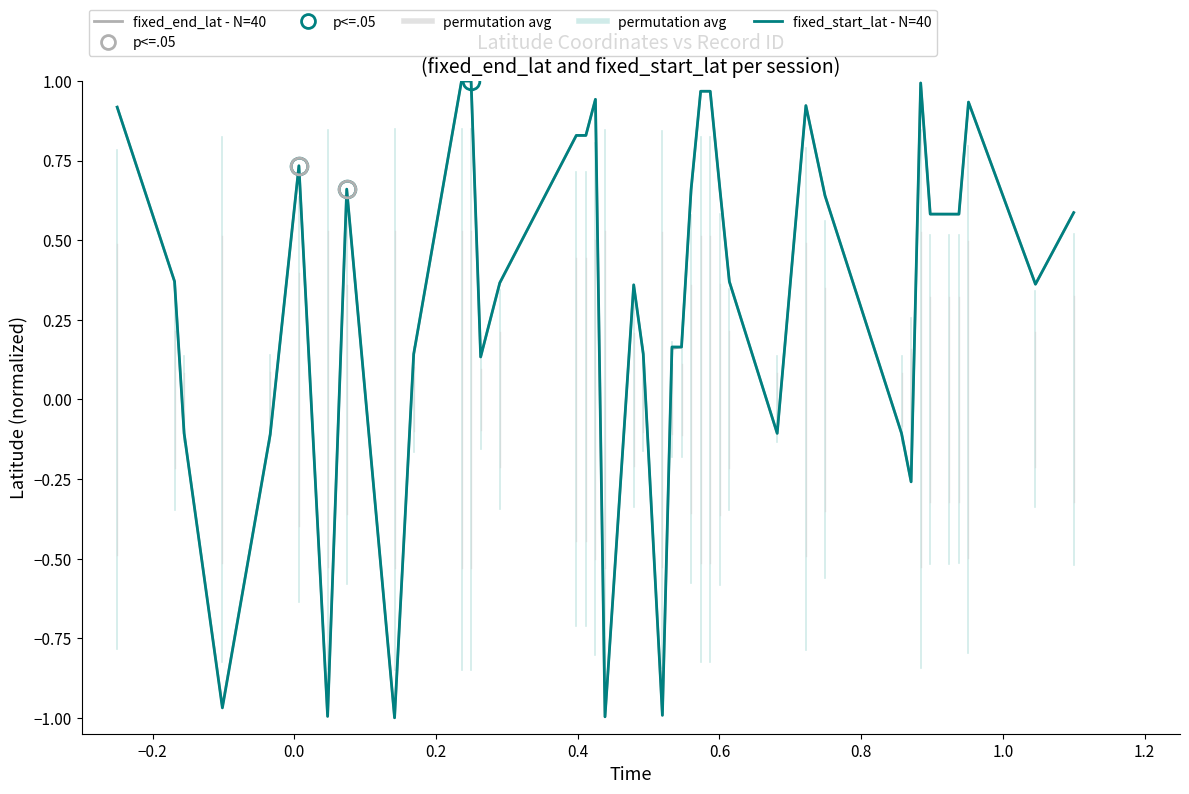

How many values in the fixed_end_lat - N=40 series are below 0?

10